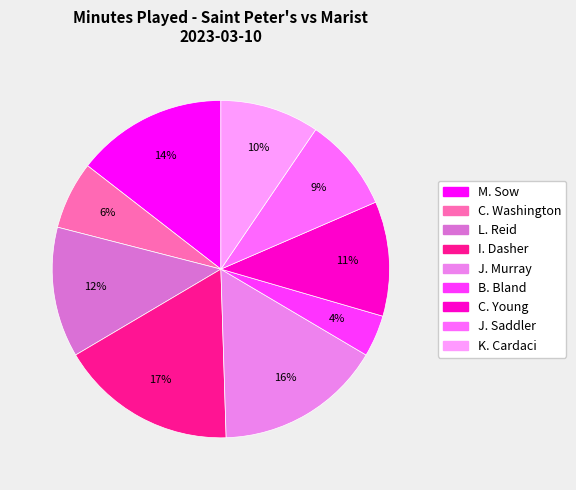

What is the smallest slice in the pie chart?

B. Bland